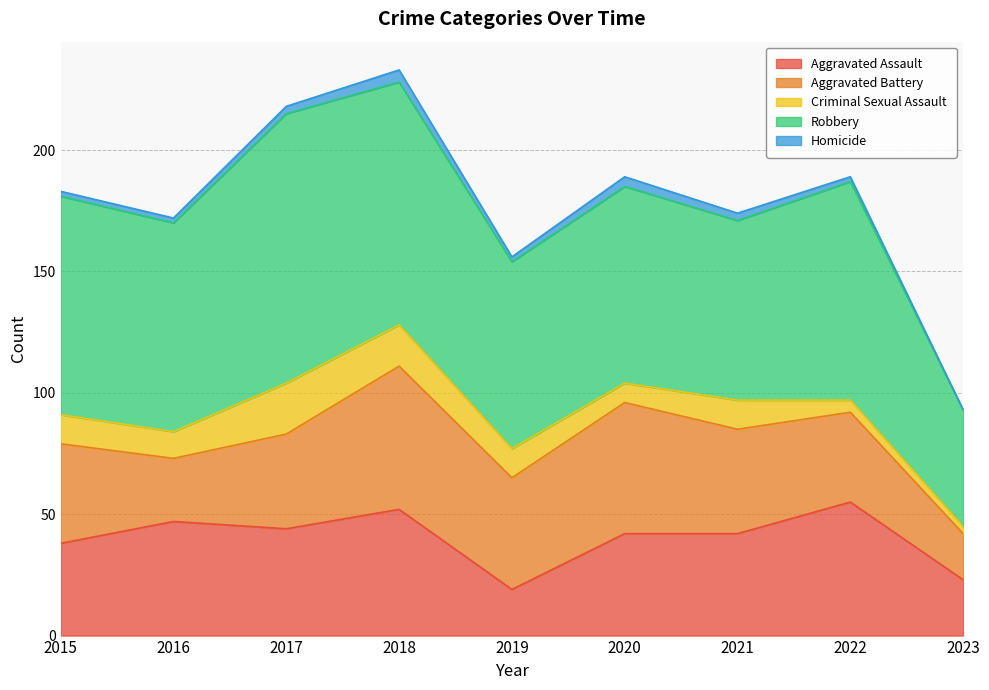

True or false: Aggravated Battery has a value of 59 at 2018.

True